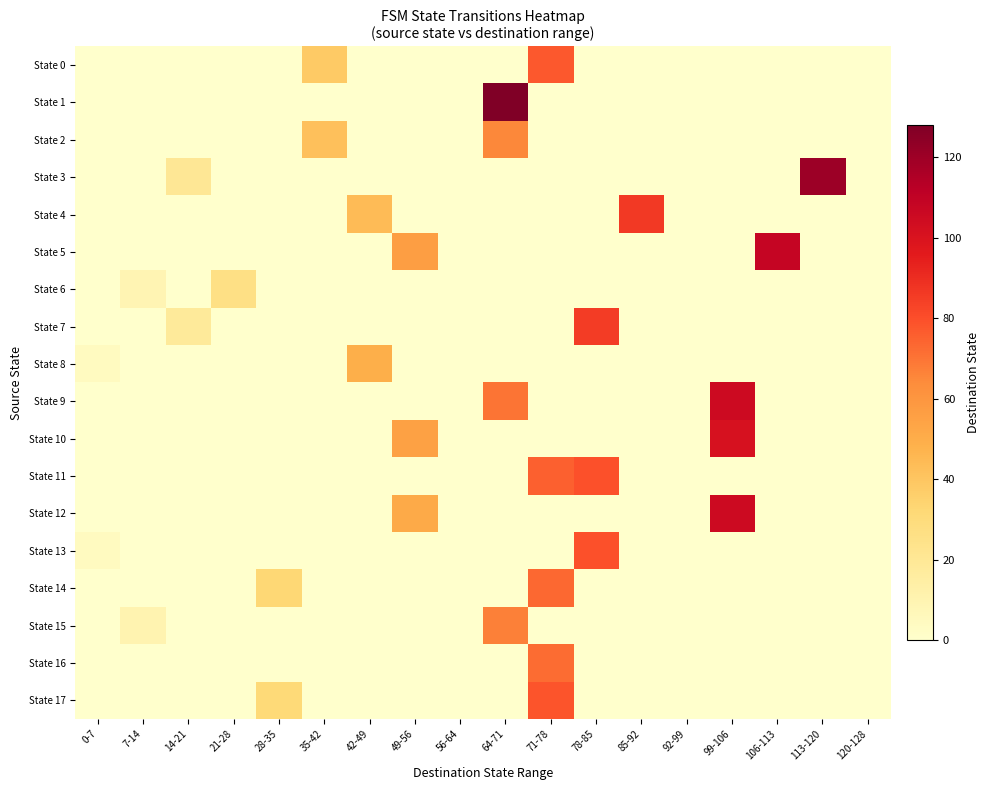

Which series has the largest range (max minus min)?

State 1